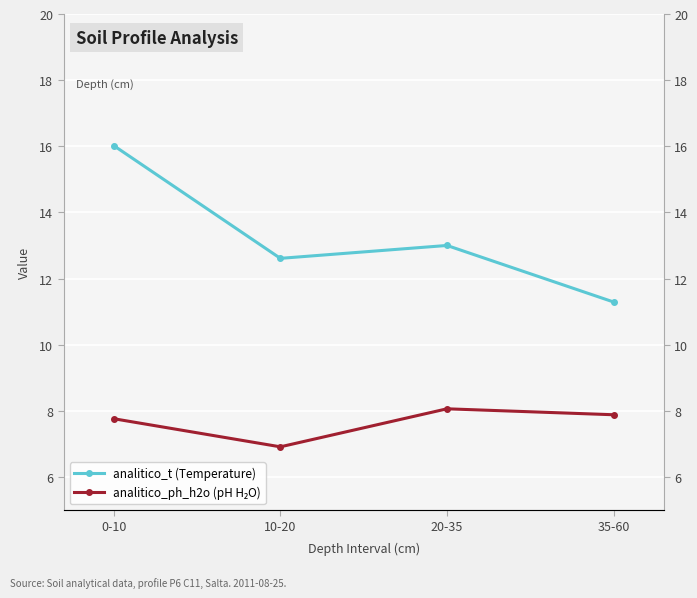

Rank the series by their average value, from highest to lowest.

analitico_t (Temperature), analitico_ph_h2o (pH H₂O)